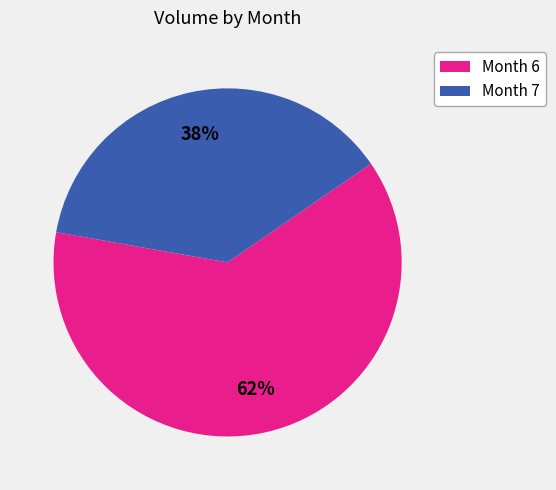

Is the sum of Month 7 and Month 6 greater than half?

Yes